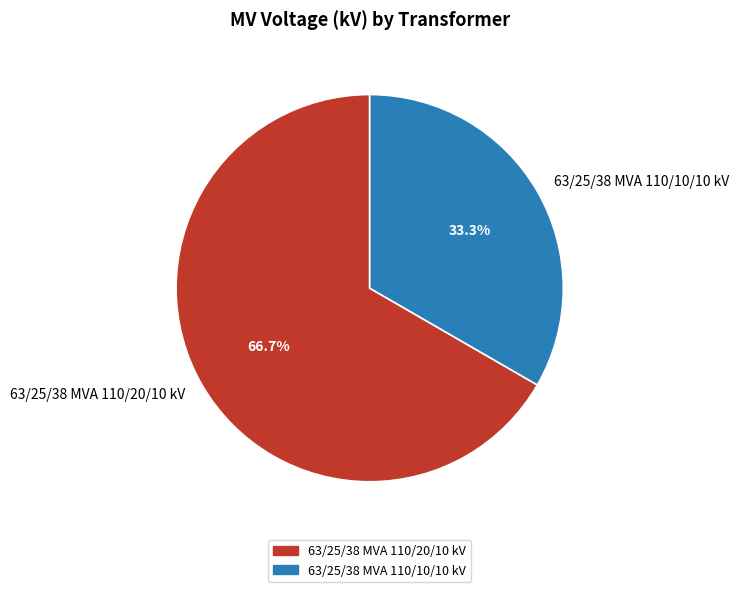

To the nearest percent, what portion does 63/25/38 MVA 110/10/10 kV represent?

33%